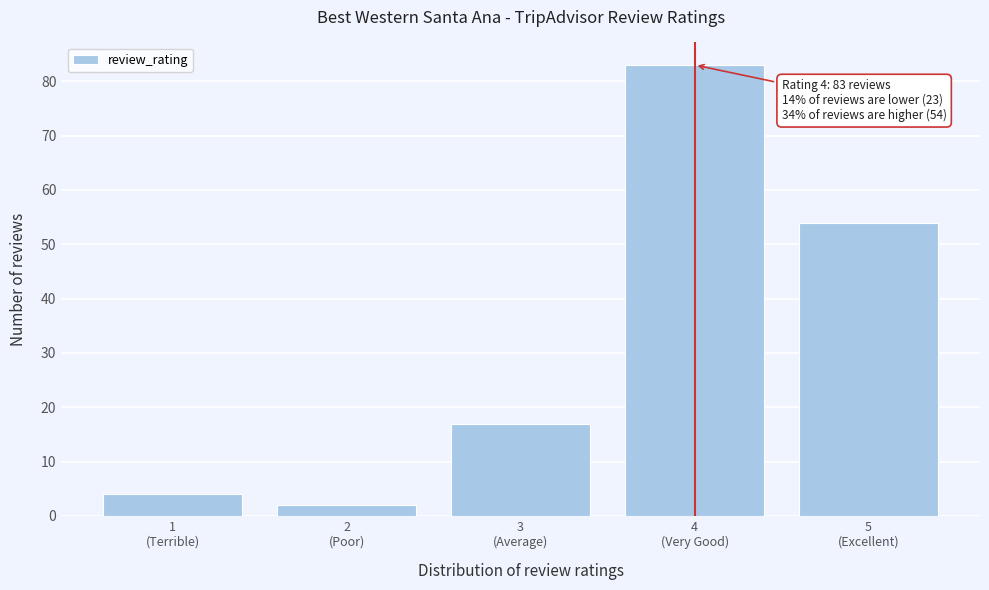

Reading left to right, transcribe all the data shown in this chart.

4	2	17	83	54